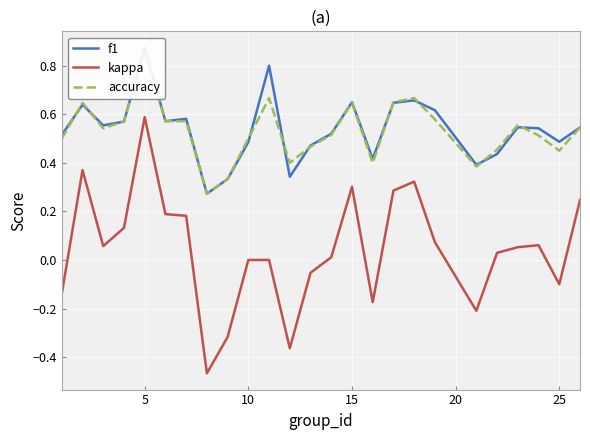

What is the smallest value displayed?

-0.5